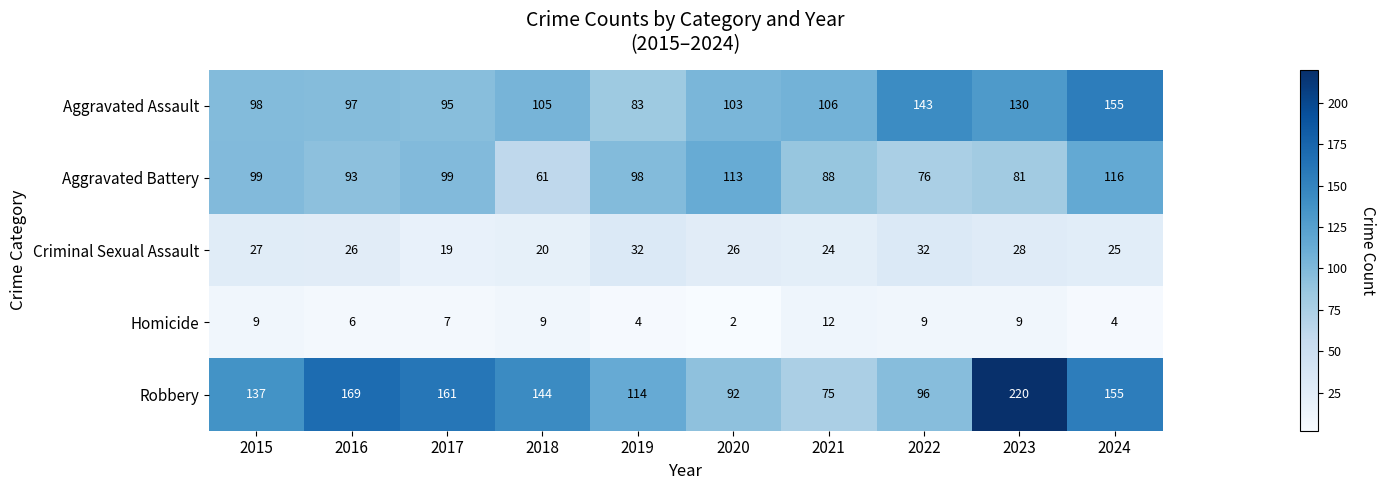

At which label is Aggravated Battery closest to 88?

2021